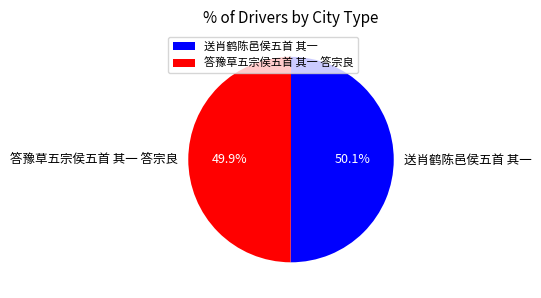

How many slices are in this pie chart?

2